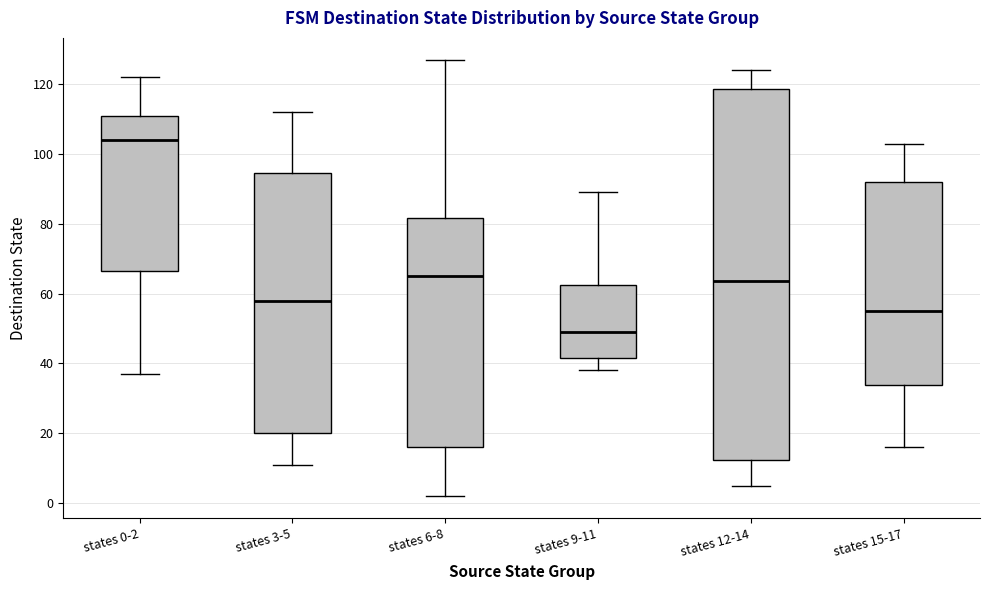

Reading left to right, transcribe this box plot: for each box, give where its median line is, the range the box spans, and where its two whiskers end, as read against the y-axis. The values are not printed on the chart, so give them approximately, as read against the axis.

states 0-2: median 104, box 66 to 110, whiskers 38 to 122
states 3-5: median 58, box 20 to 94, whiskers 12 to 112
states 6-8: median 66, box 16 to 82, whiskers 2 to 128
states 9-11: median 50, box 42 to 62, whiskers 38 to 90
states 12-14: median 64, box 12 to 118, whiskers 6 to 124
states 15-17: median 56, box 34 to 92, whiskers 16 to 104